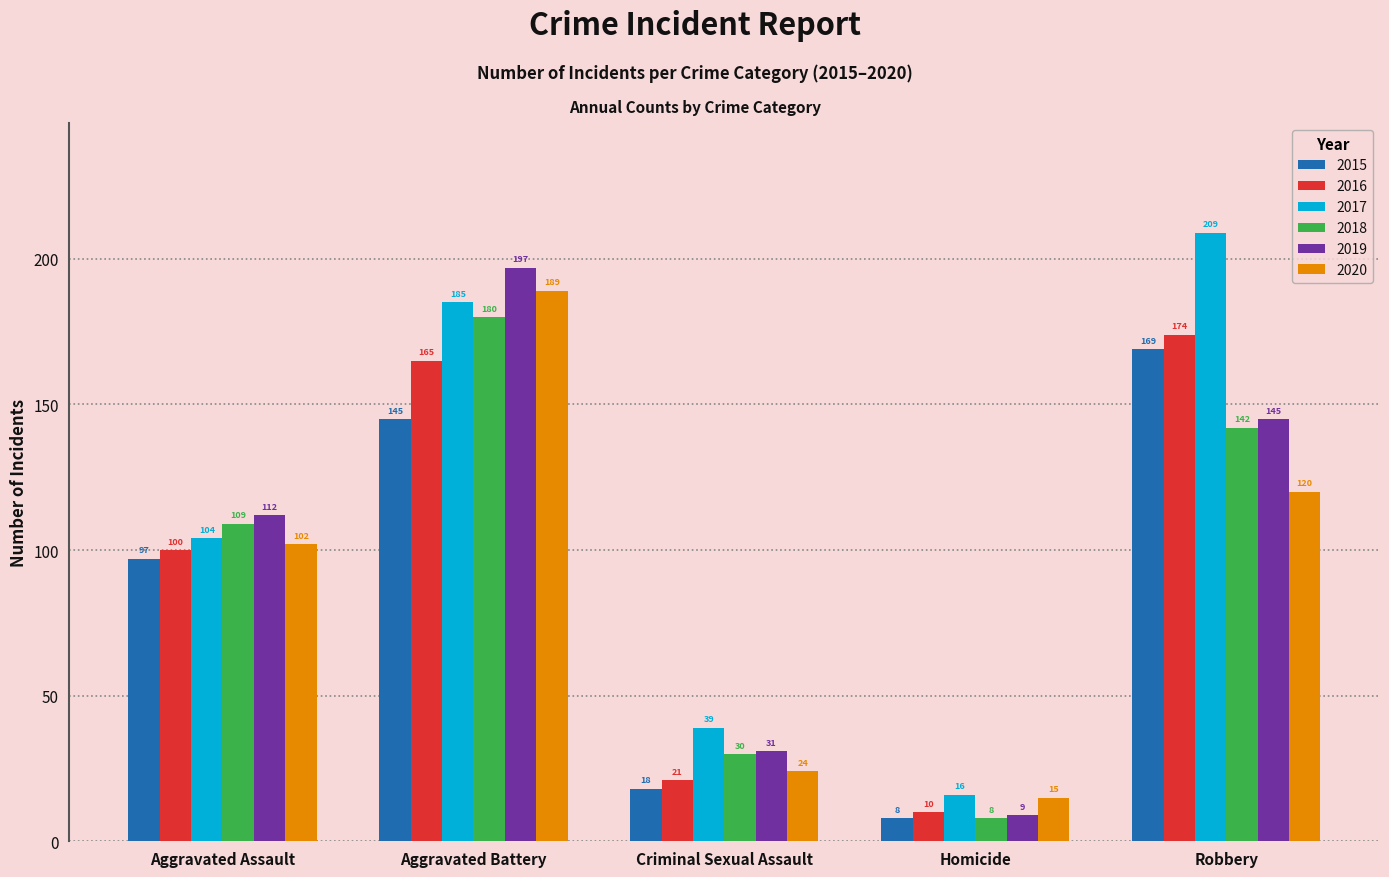

What is the spread (max minus min) of values at Criminal Sexual Assault?

21